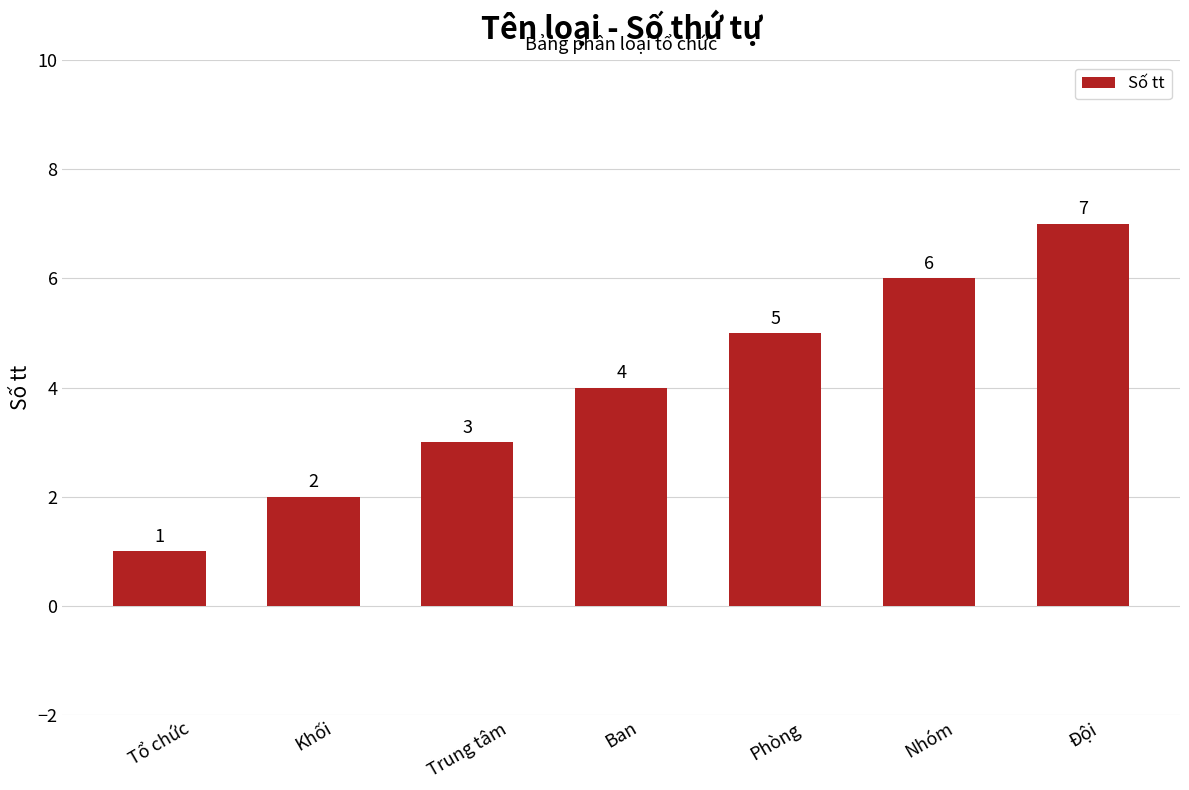

What is the change in value from Trung tâm to Đội?

+4